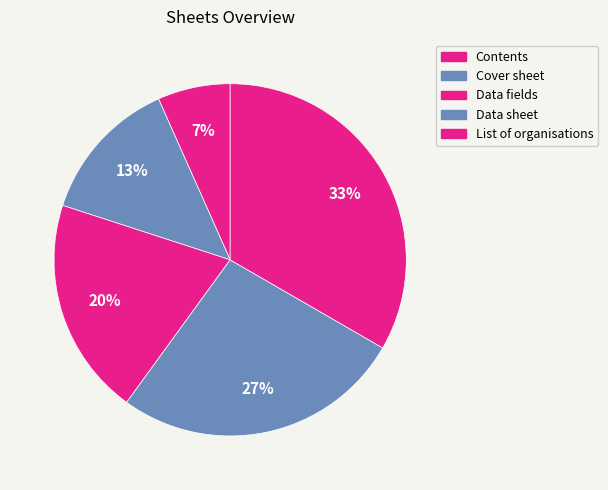

Which category has the smallest portion of the pie?

Contents